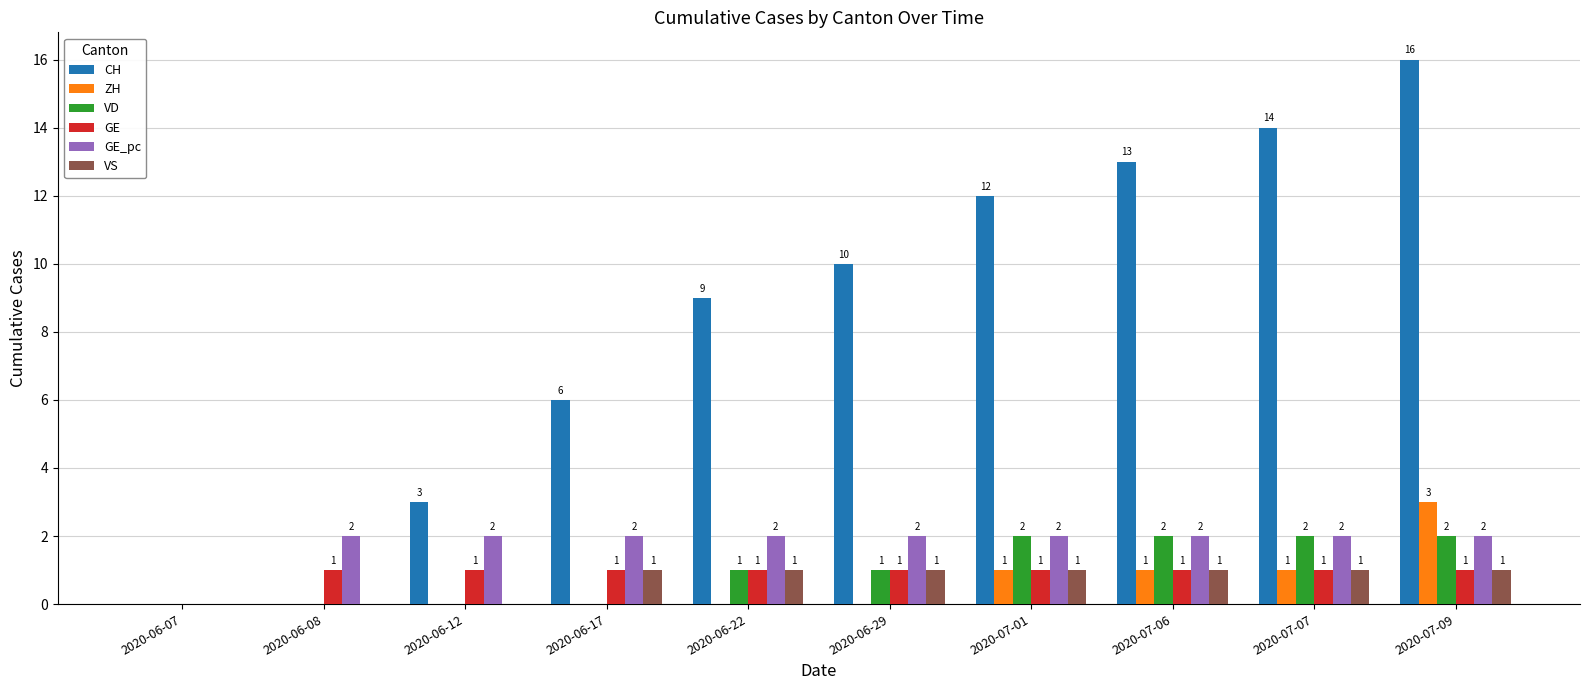

Between 2020-06-22 and 2020-07-06, which series saw the biggest shift?

CH